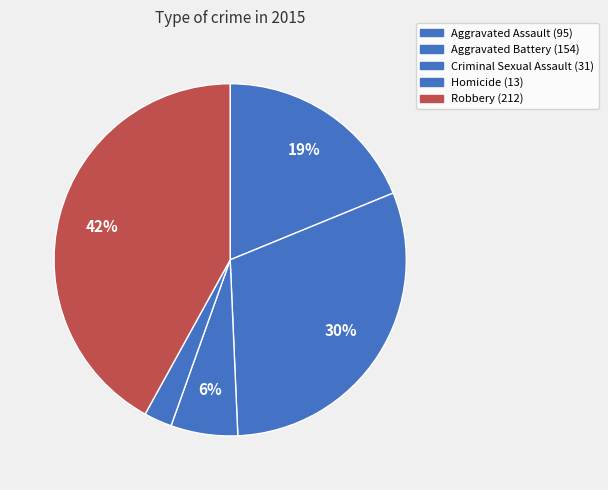

What is the ratio of the value at Homicide to the value at Criminal Sexual Assault?

0.4